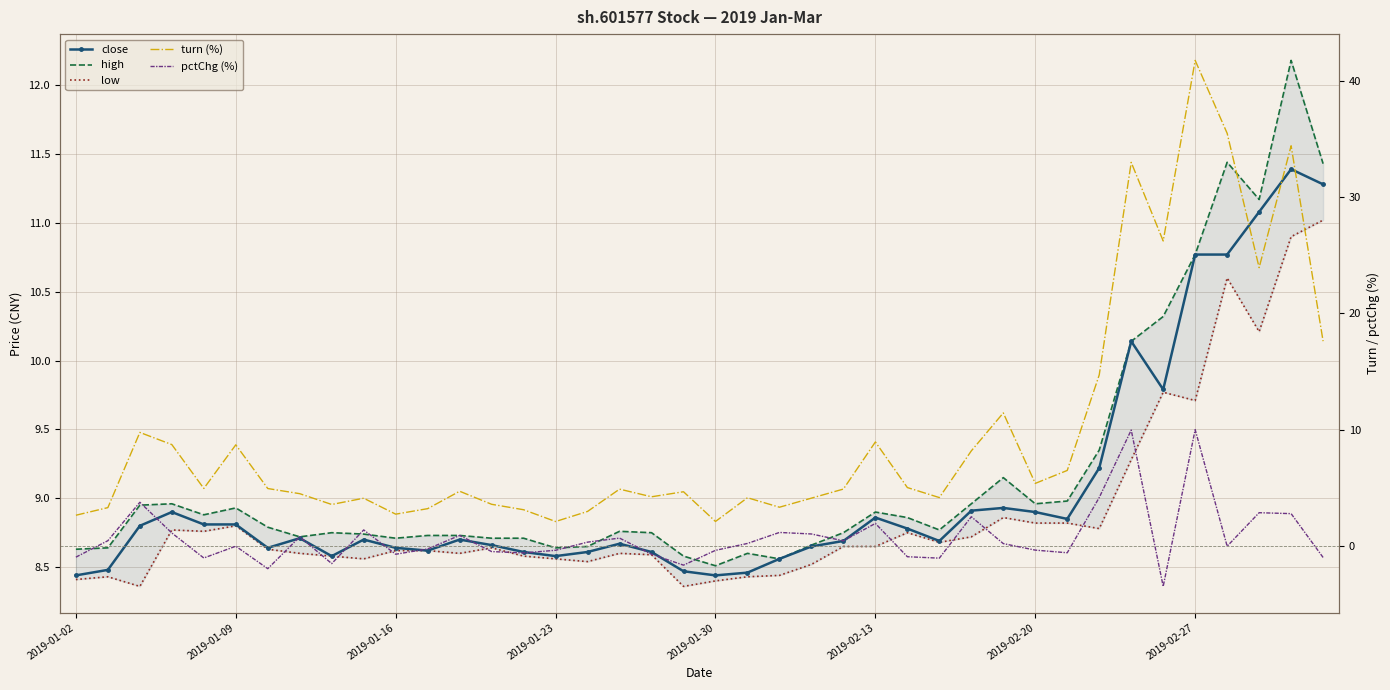

The value of close at 2019-01-09 is 8.8. True or false?

True